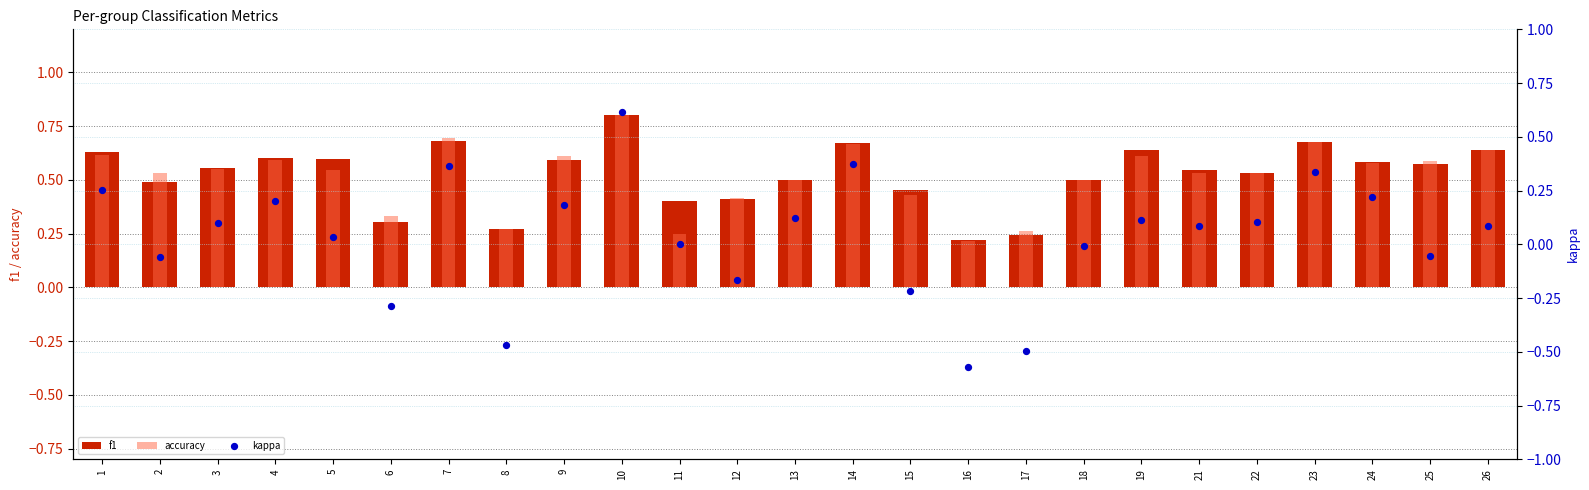

What are all the series names shown in the legend?

f1, accuracy, kappa